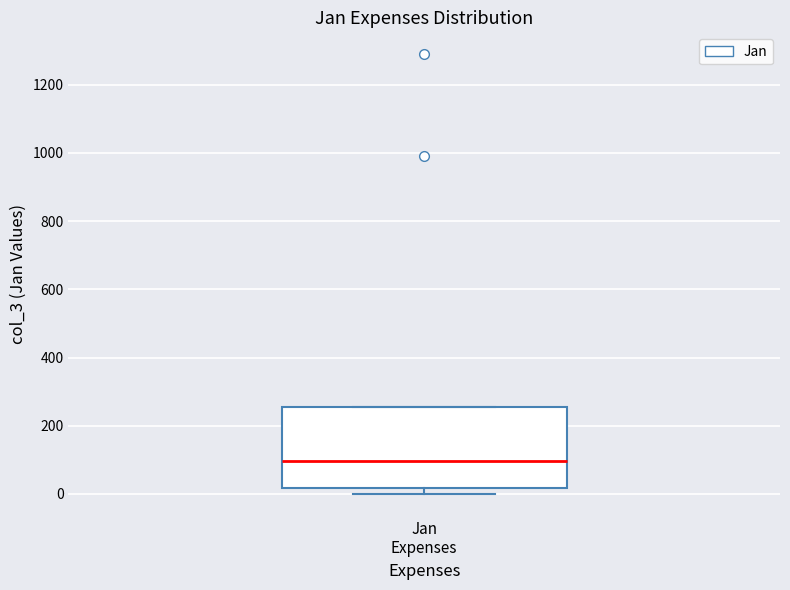

Where is the lower edge of the box for Jan Expenses on the y-axis? The values are not printed on the chart, so give them approximately, as read against the axis.

20